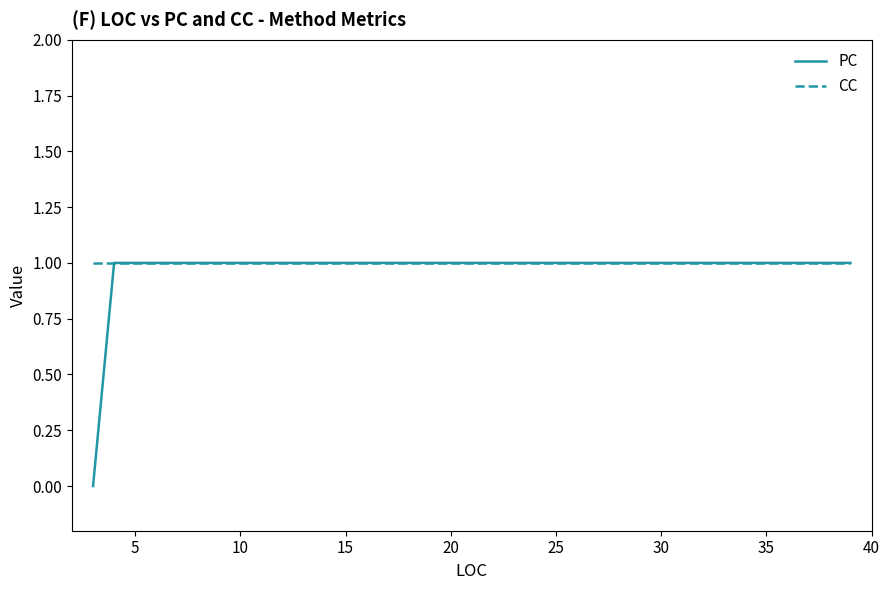

Which series has the largest range (max minus min)?

PC